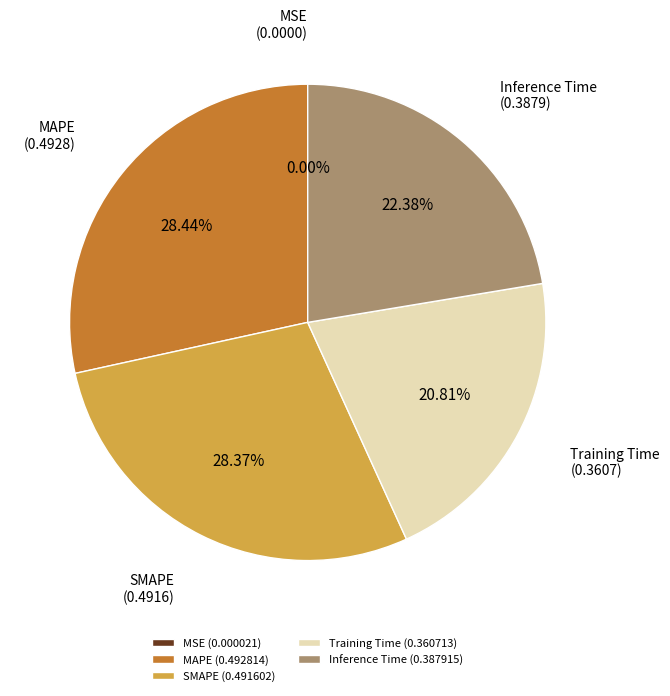

Is the sum of Training Time (0.360713) and SMAPE (0.491602) greater than half?

No